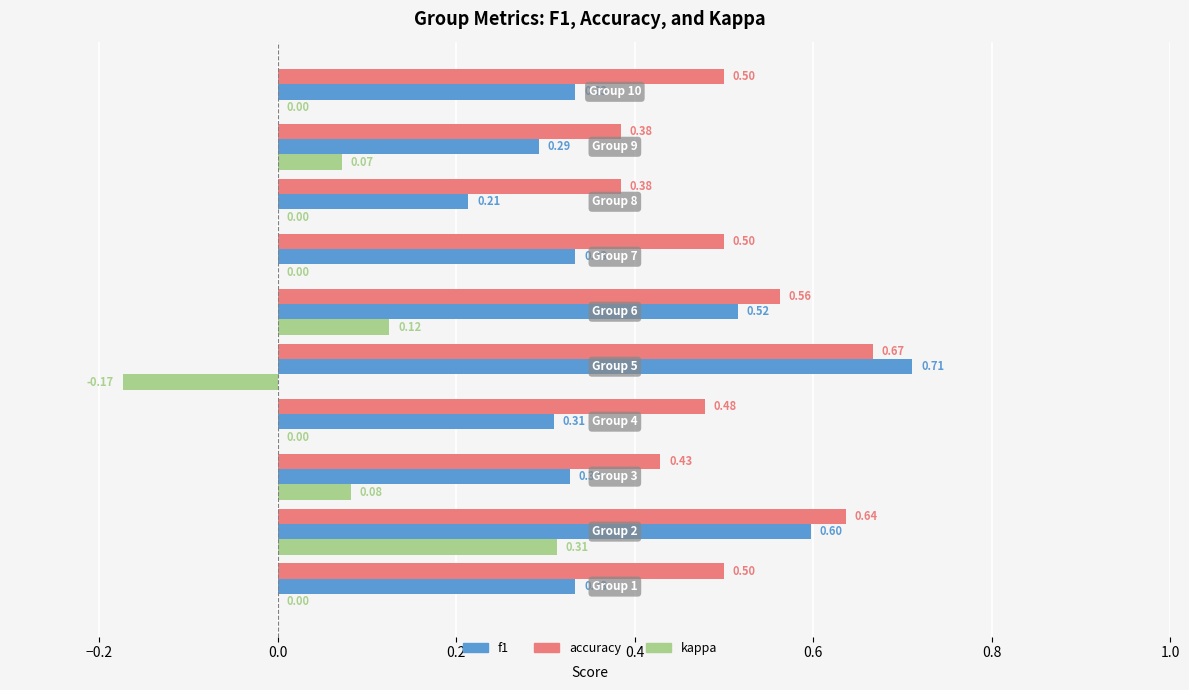

Between Group 4 and Group 9, which series saw the biggest shift?

accuracy